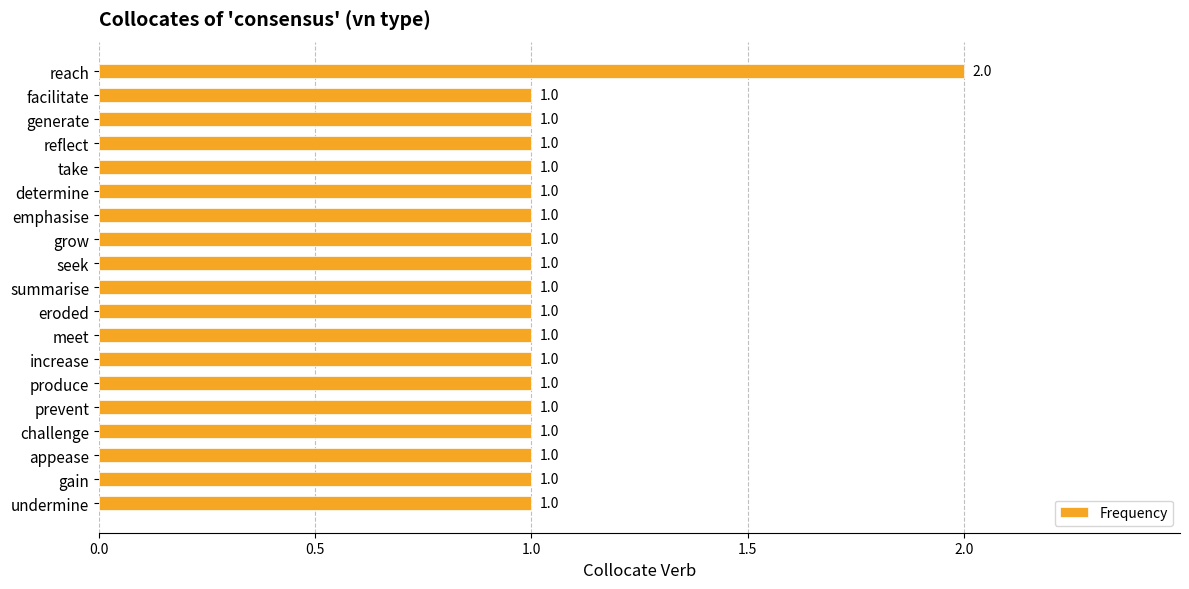

The chart shows a value of 1 at eroded. True or false?

True